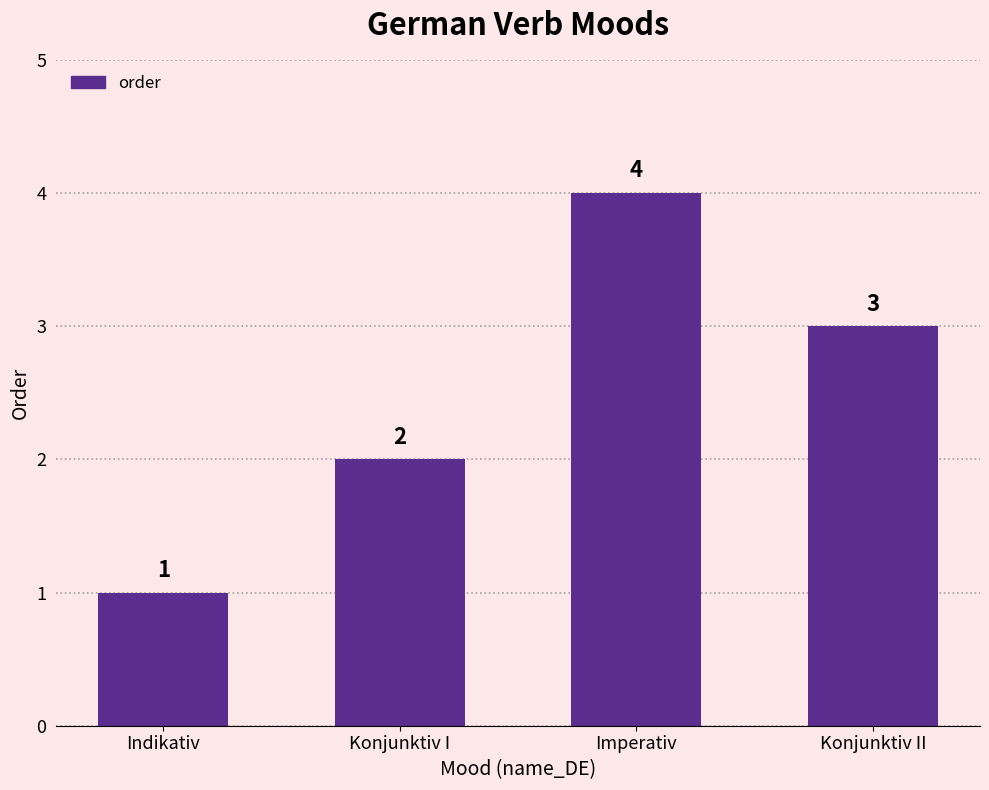

Reading right to left, list all the values displayed in this chart.

Konjunktiv II=3	Imperativ=4	Konjunktiv I=2	Indikativ=1